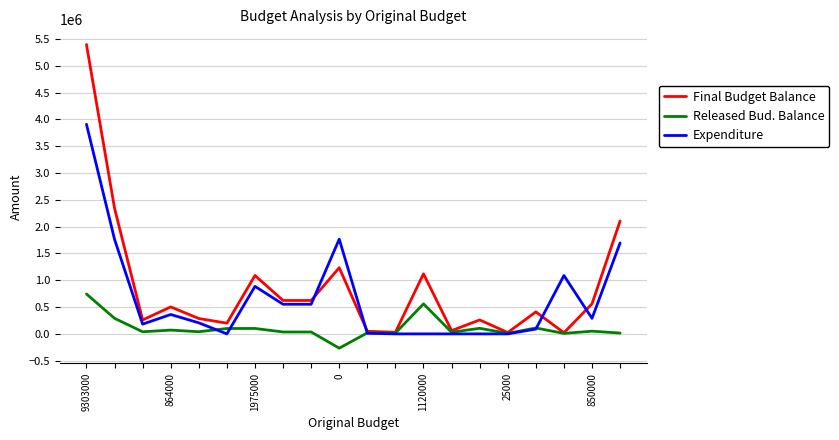

In Expenditure, how many points are higher than both neighbors (excluding endpoints)?

4